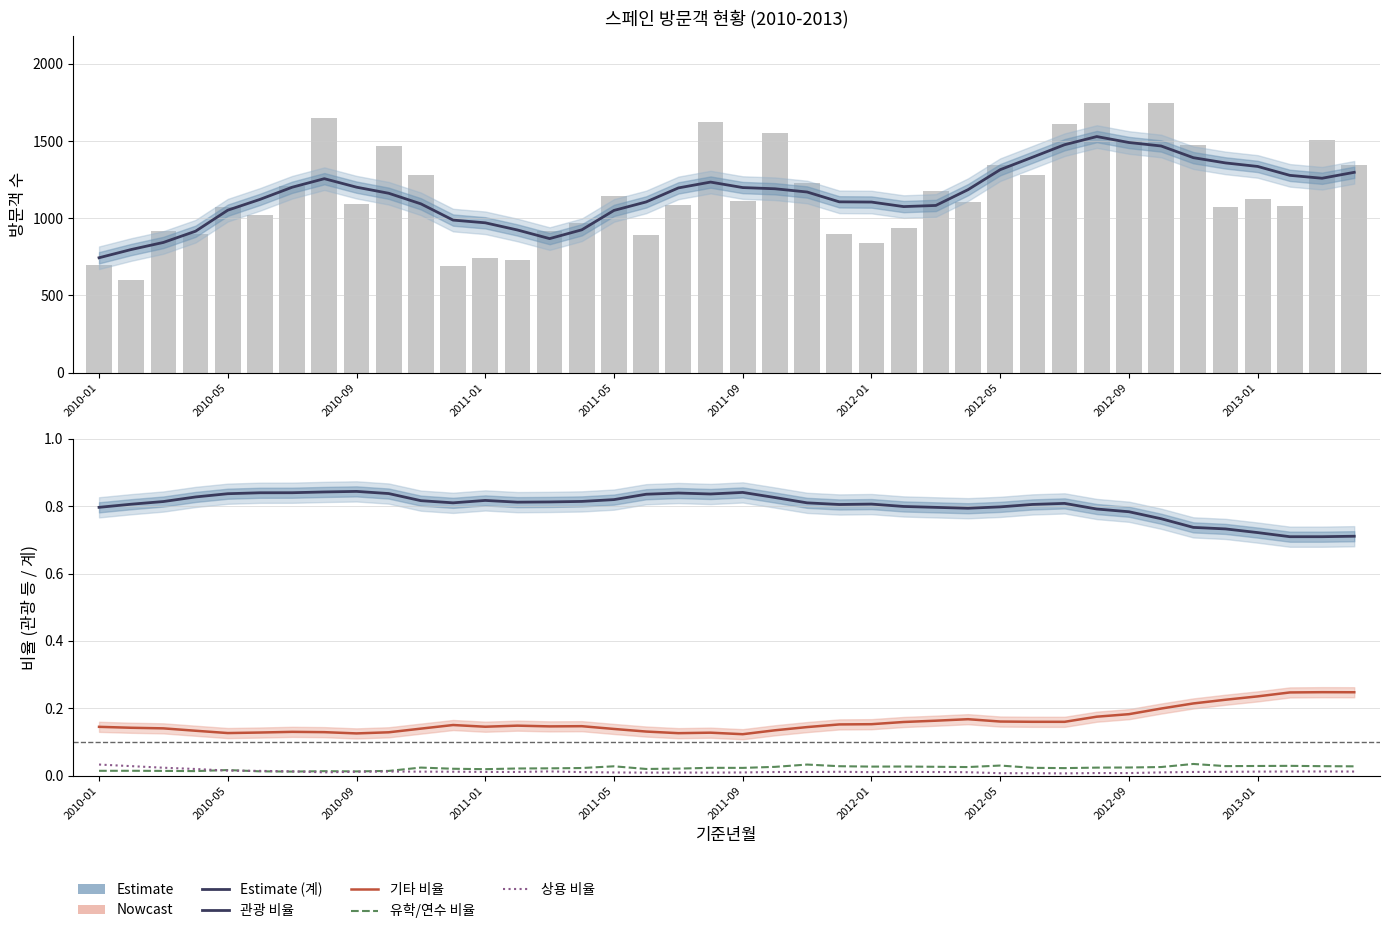

The 유학/연수 비율 series shows 0.0 at 33. True or false?

True